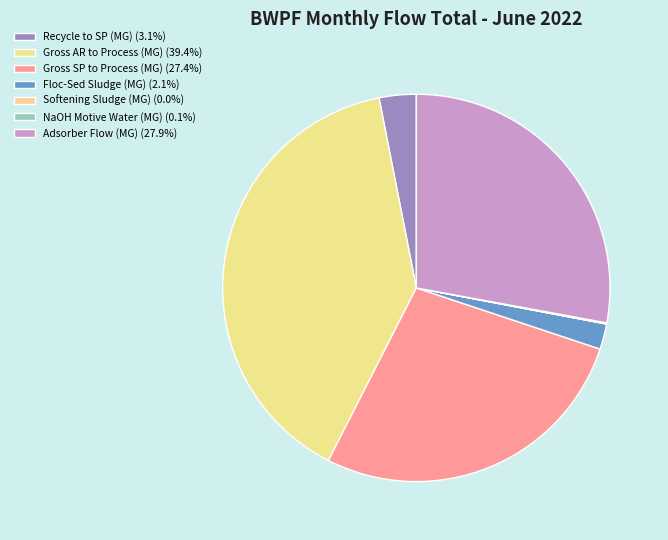

To the nearest percent, what is the combined percentage of Adsorber Flow (MG) and Recycle to SP (MG)?

31%